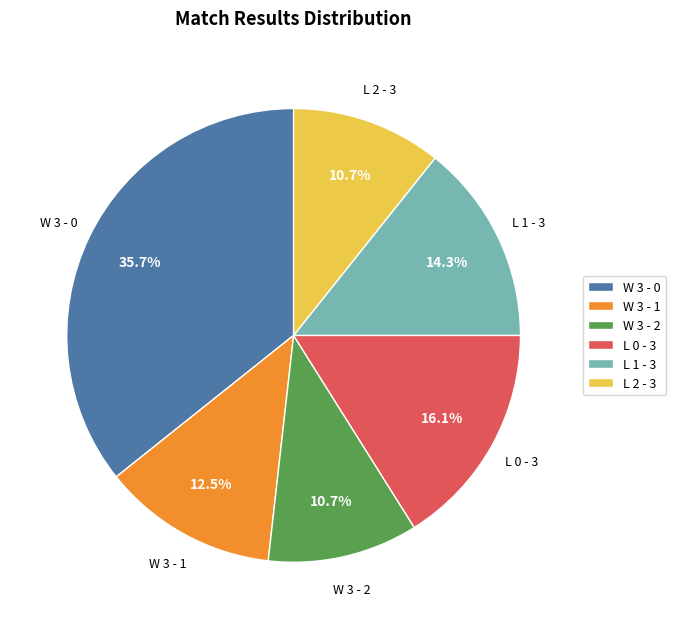

What is the largest slice in the pie chart?

W 3 - 0